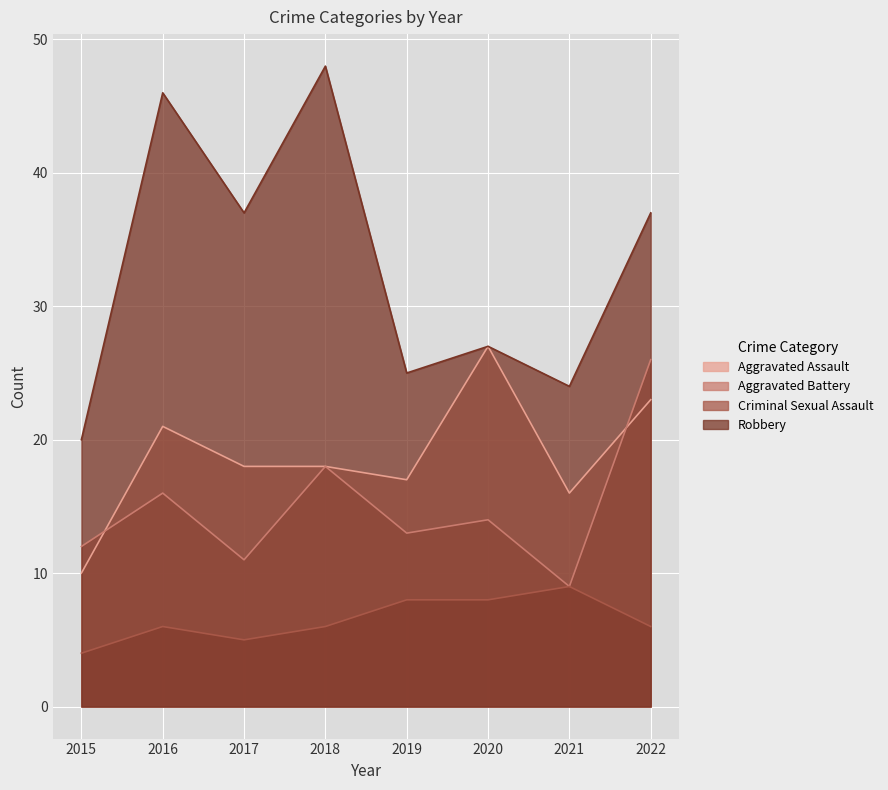

At 2017, list the series in order from smallest to largest.

Criminal Sexual Assault, Aggravated Battery, Aggravated Assault, Robbery